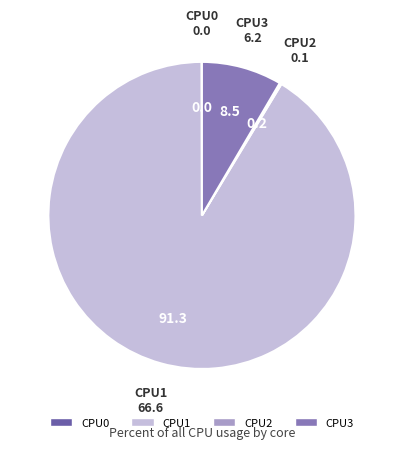

What is the largest slice in the pie chart?

CPU1